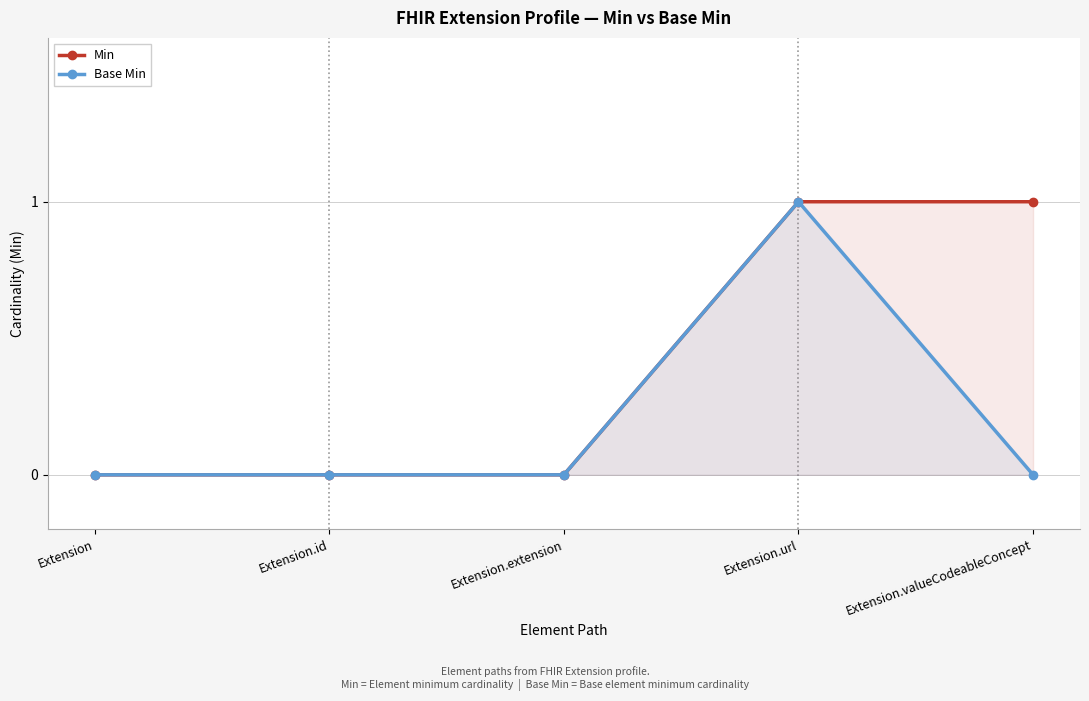

What position from the left is Extension.id?

2